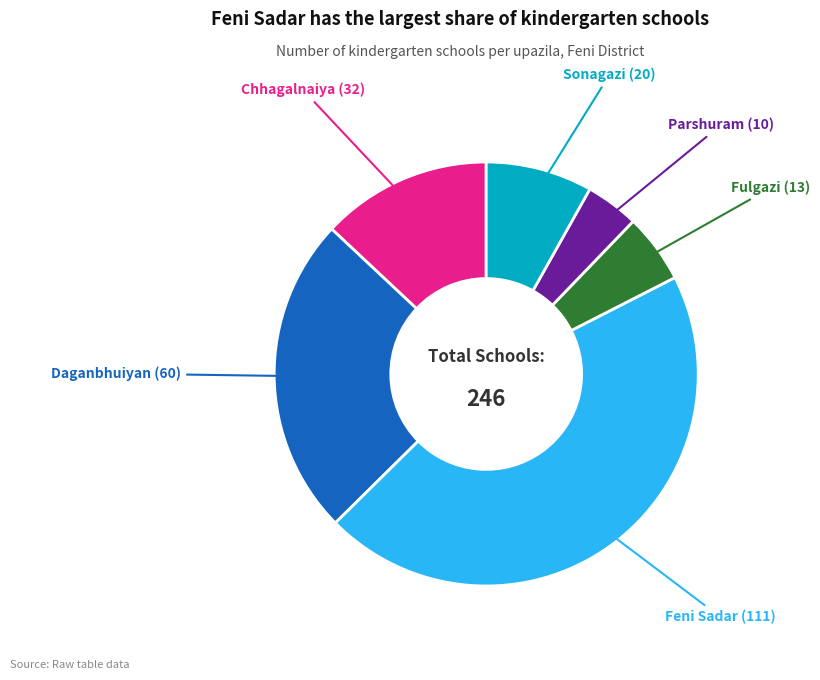

Is there a majority slice in this chart?

No